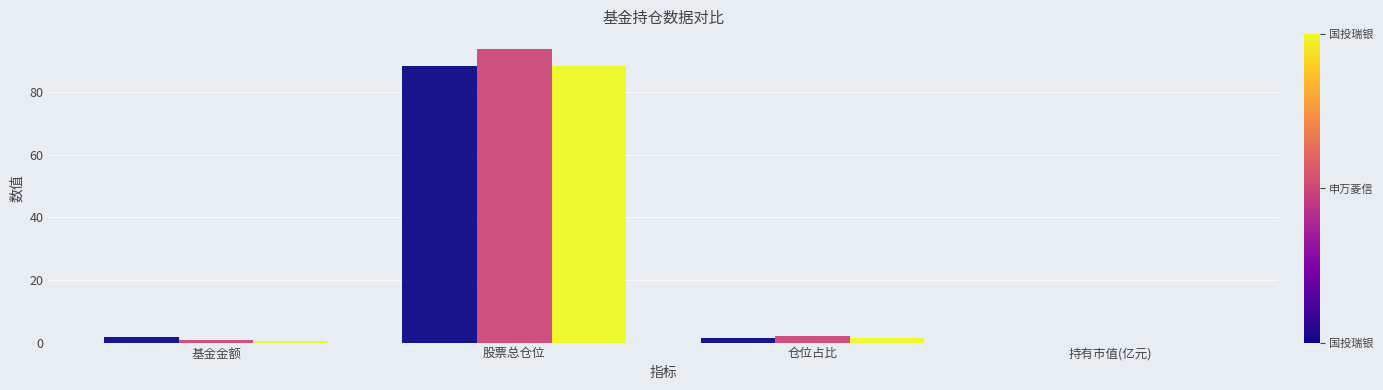

At which category is the sum across all series the highest?

股票总仓位